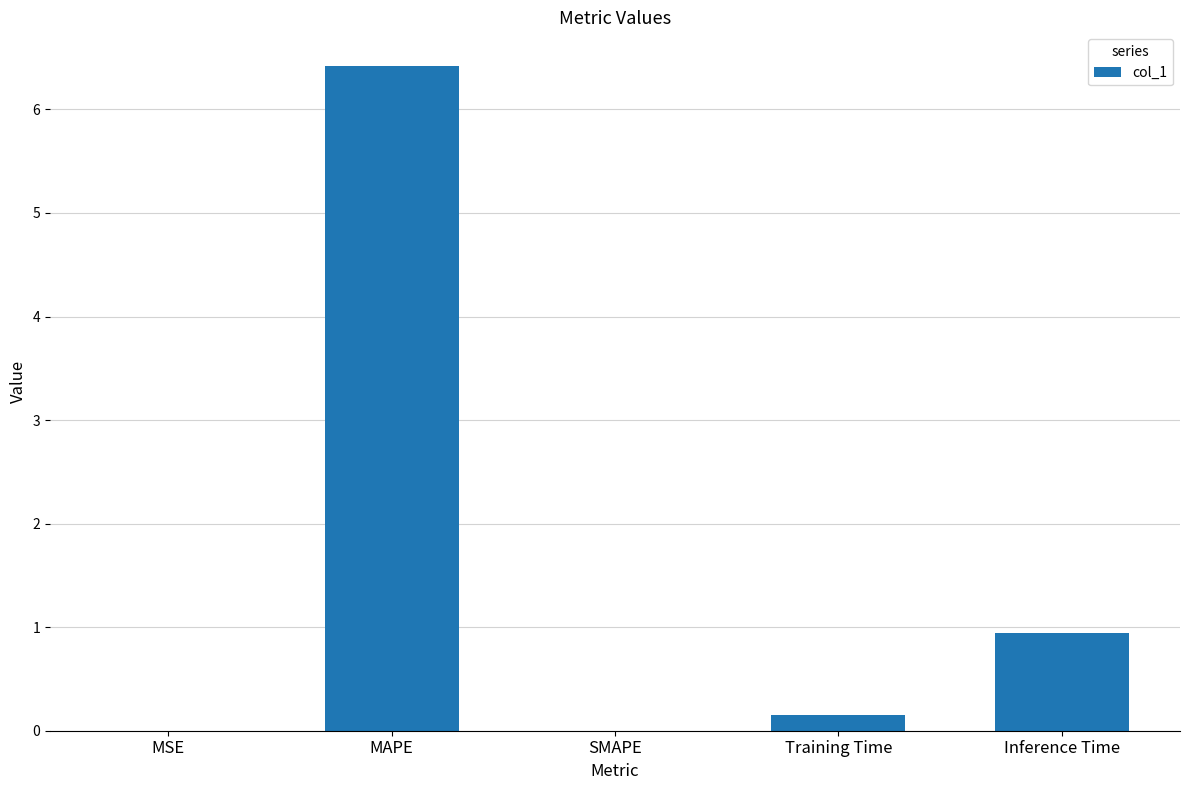

Is it true that the value at MAPE is 11.0?

False